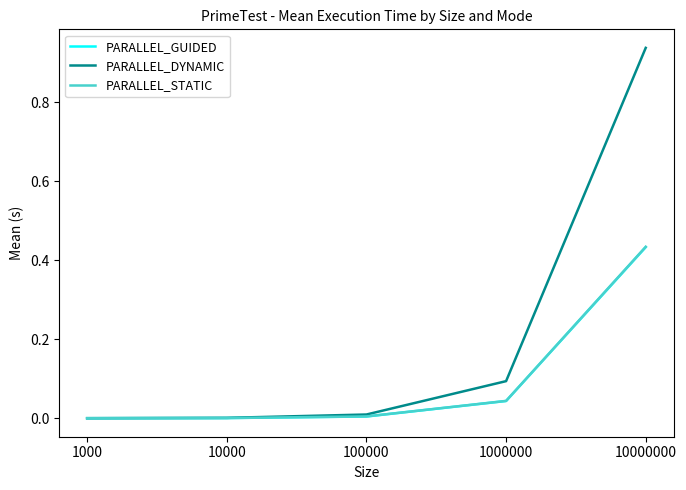

Which label corresponds to the largest value in the chart?

10000000